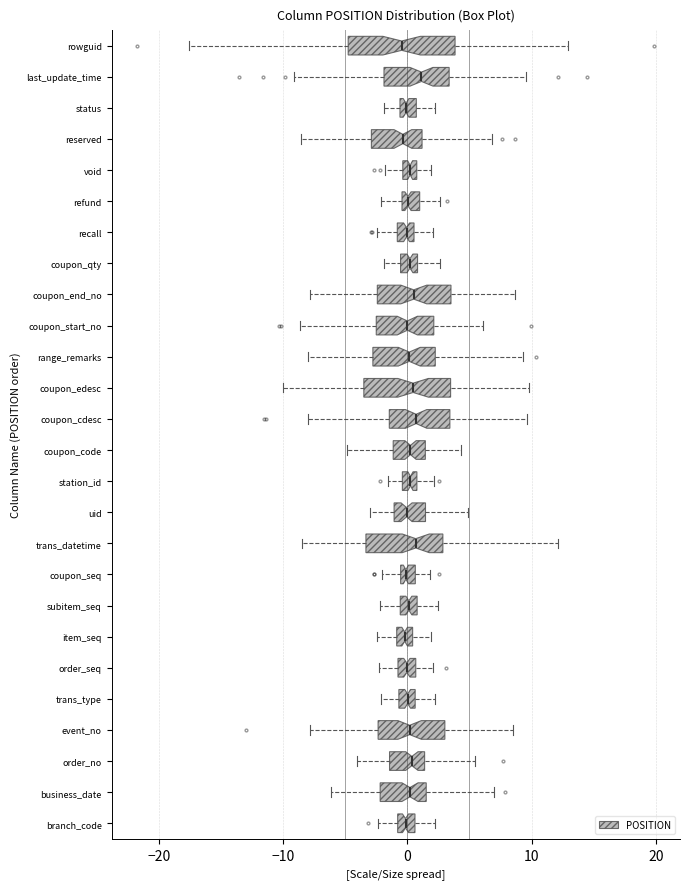

Comparing the boxes themselves (not the whiskers), which one is the widest?

rowguid